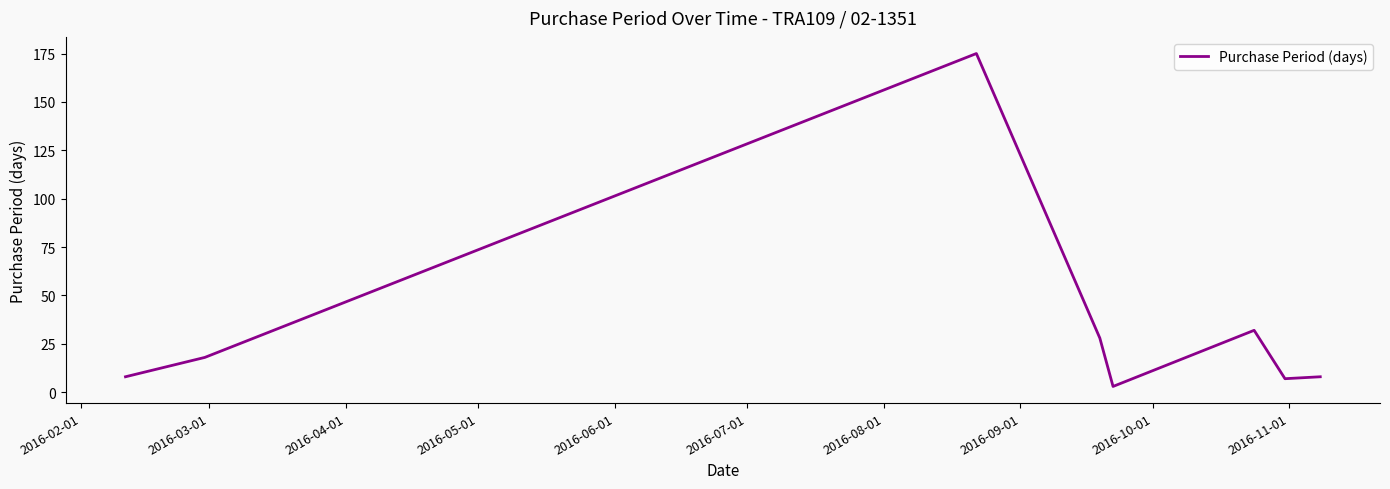

What is the greatest value displayed?

175